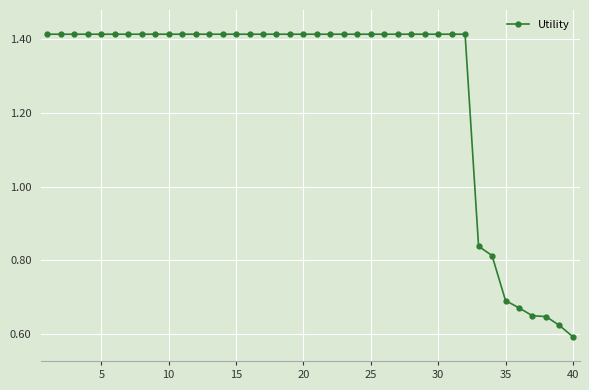

How many values are between 1 and 2?

32